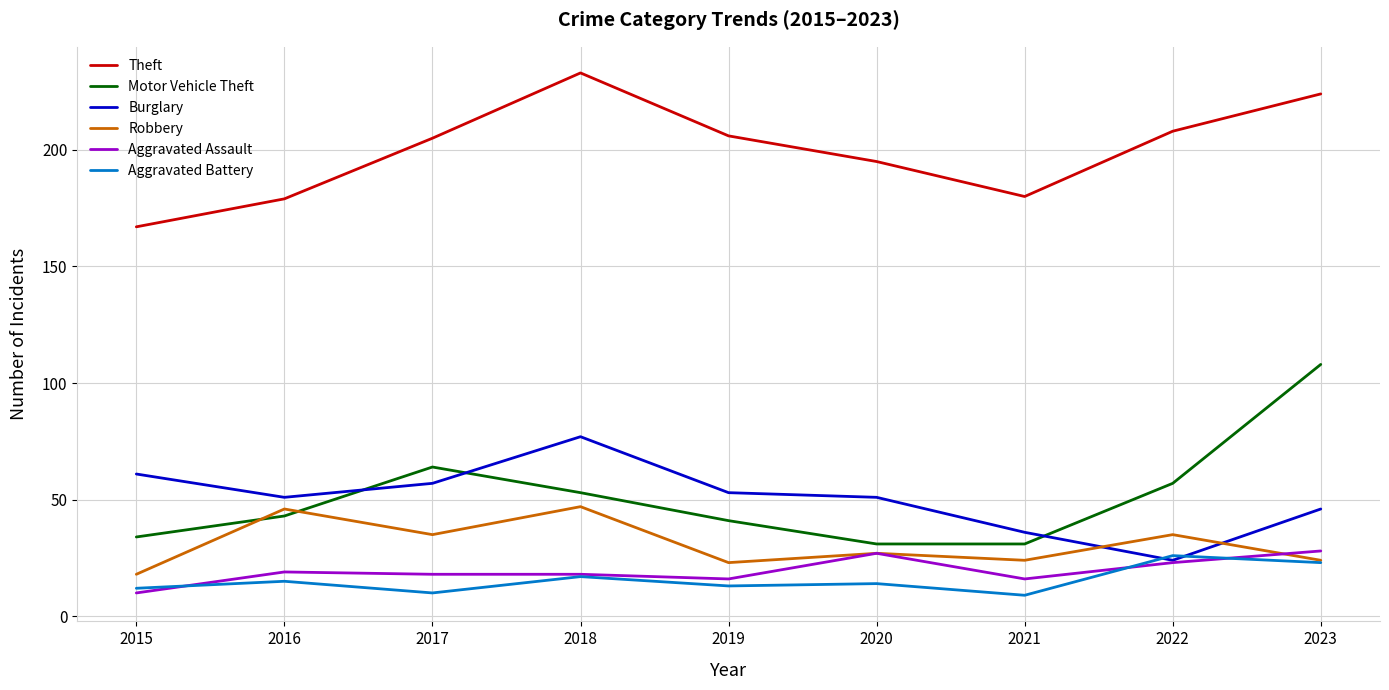

The Theft series shows 267 at 2017. True or false?

False